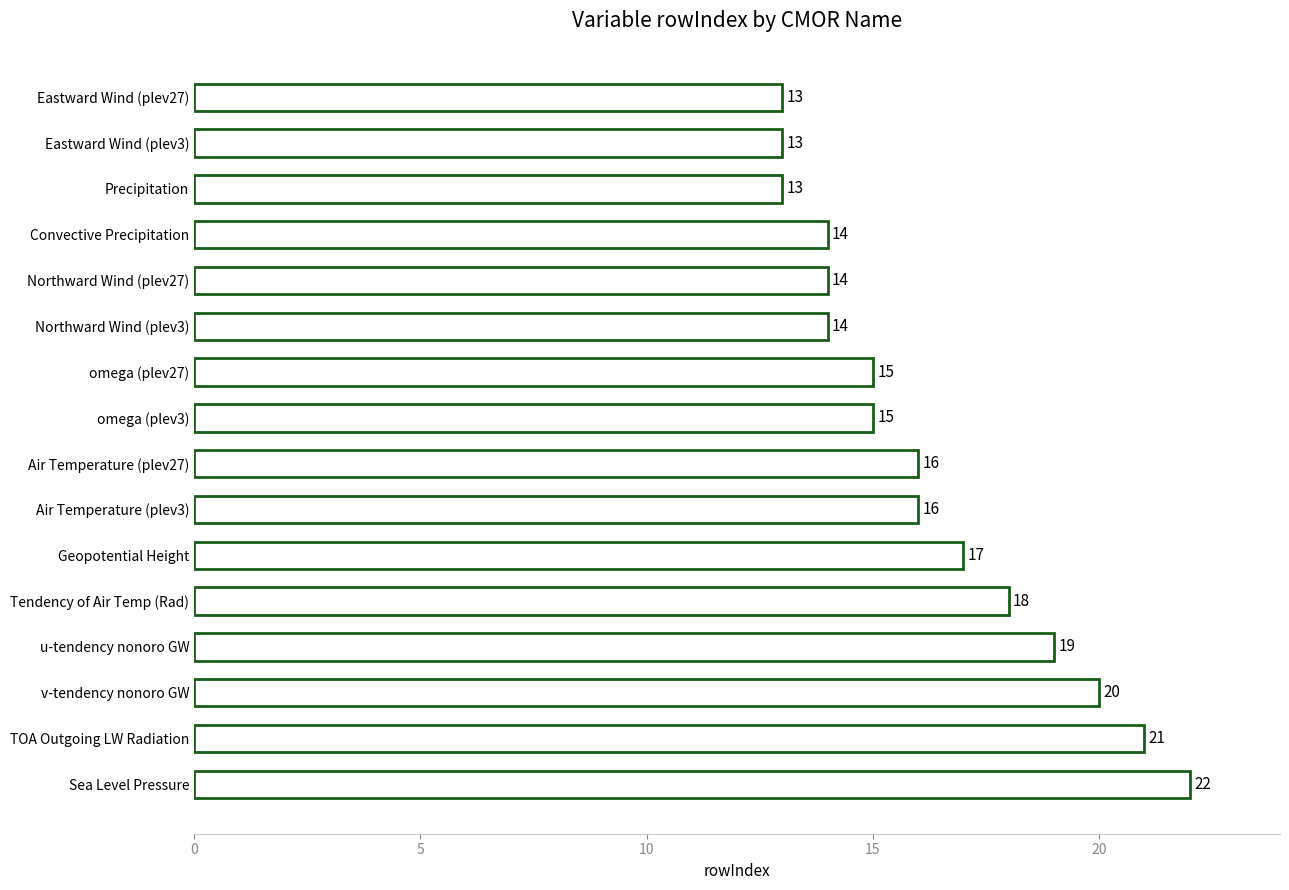

Are the bars grouped side by side (vs. stacked)?

No